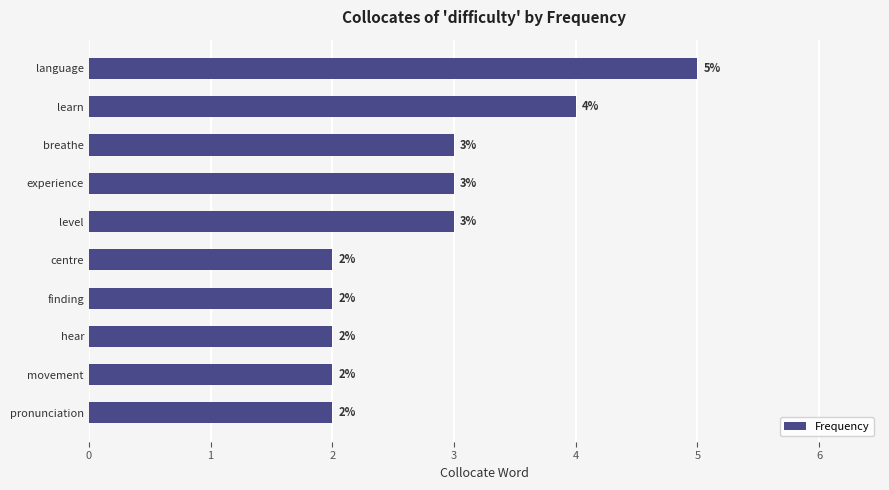

At which category does the chart reach its peak across all series?

language